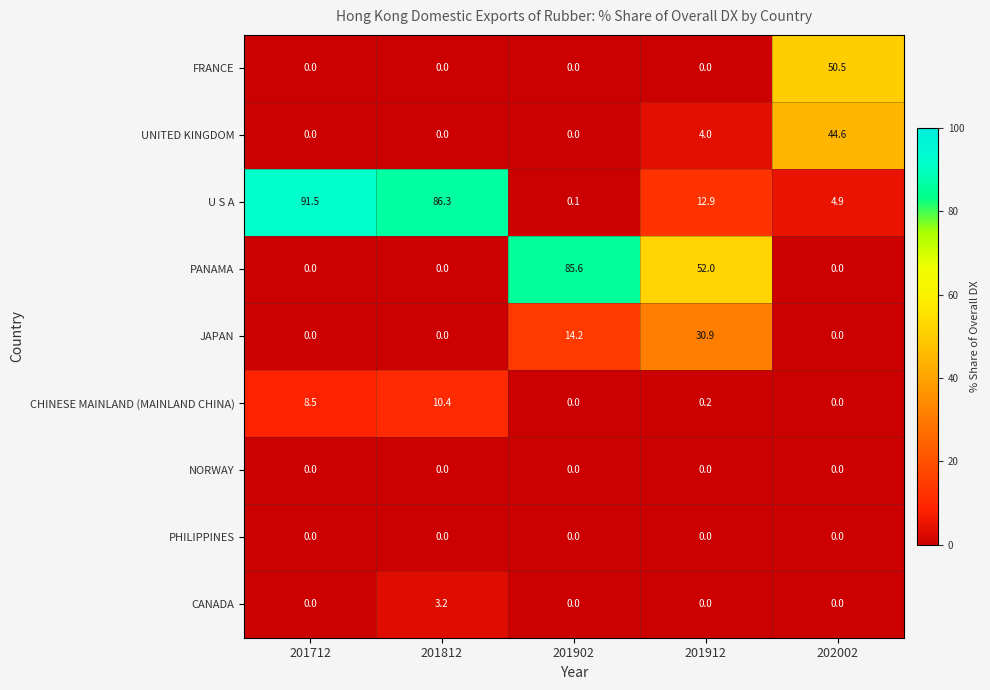

Which series has the largest total across all categories?

U S A